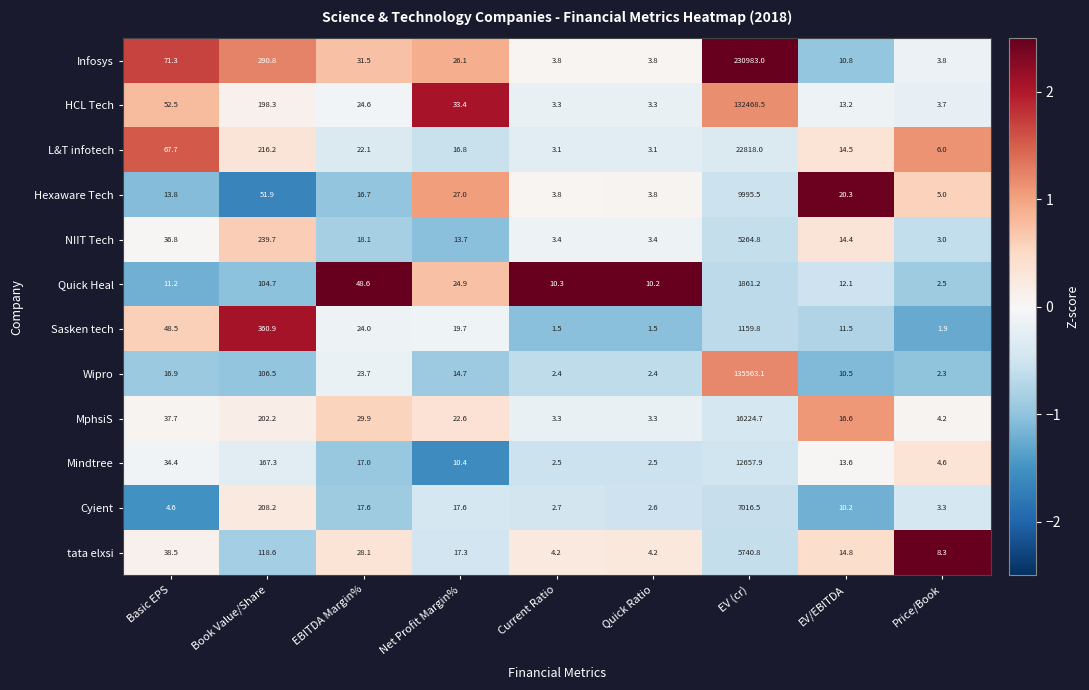

What is the maximum value shown in the chart?

230983.0